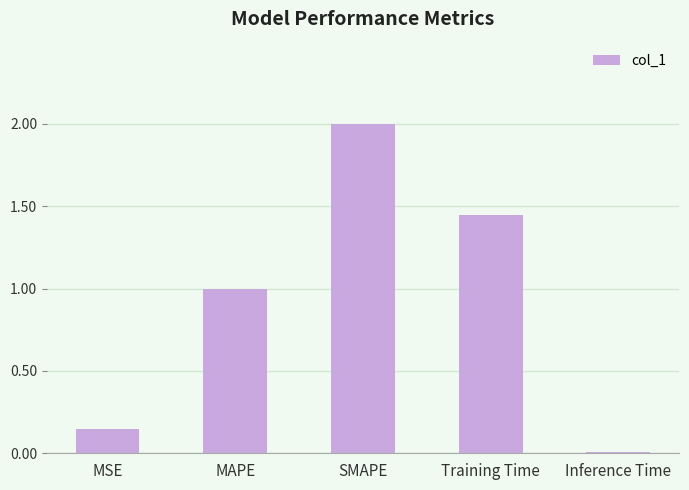

Read the value at SMAPE.

2.0